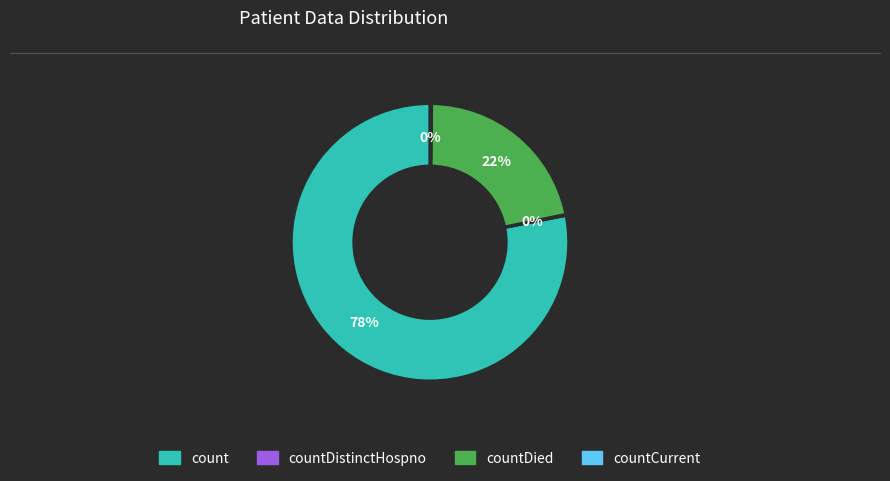

Is there a majority slice in this chart?

Yes